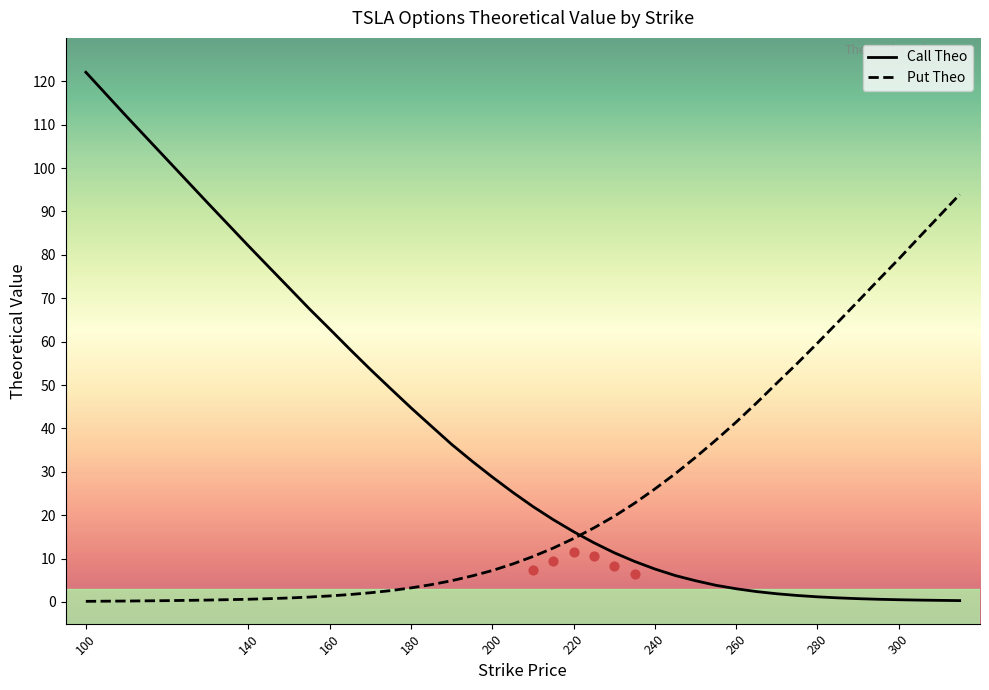

How many intersections are there between Call Theo and Put Theo?

1